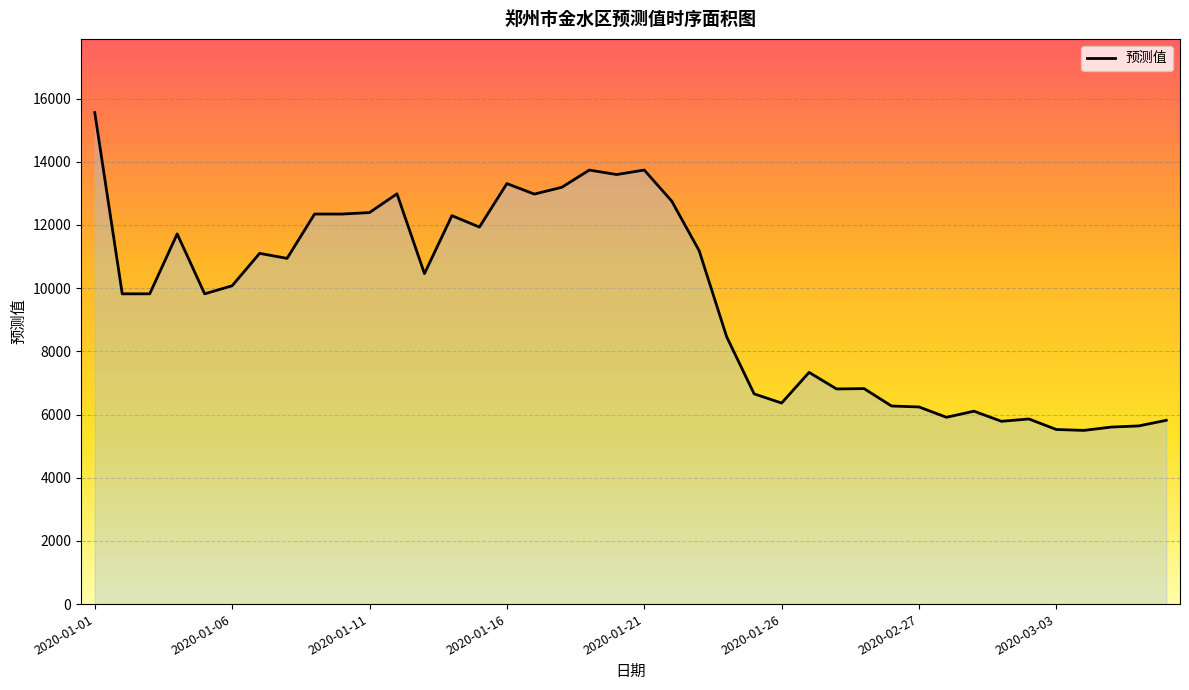

What is the minimum value shown in the chart?

5498